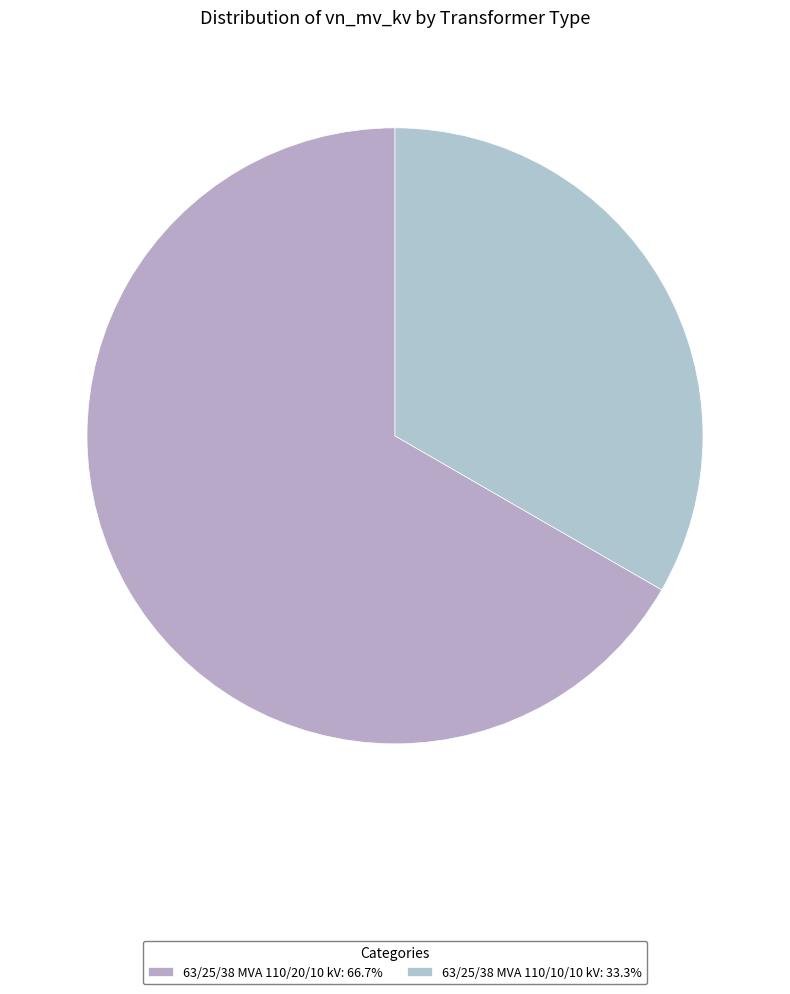

Is it true that 63/25/38 MVA 110/20/10 kV is 73% of the pie?

False